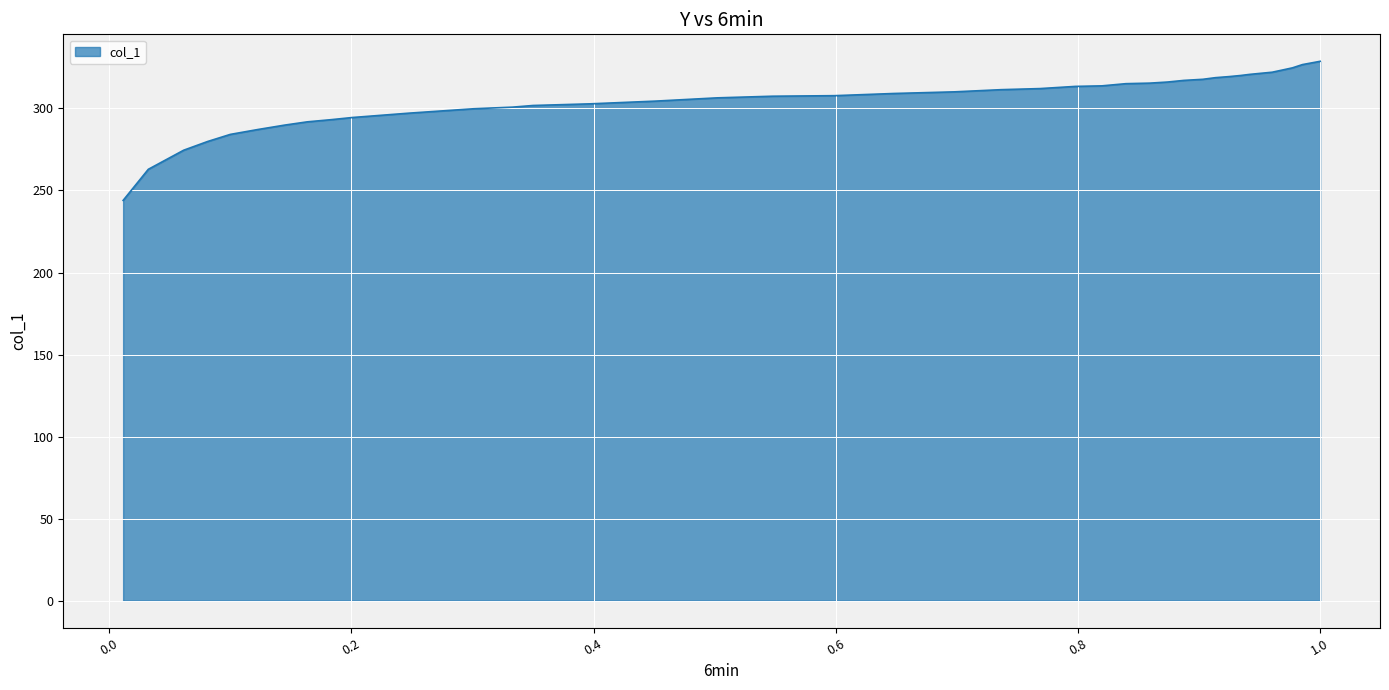

How many lines are shown in the chart?

1